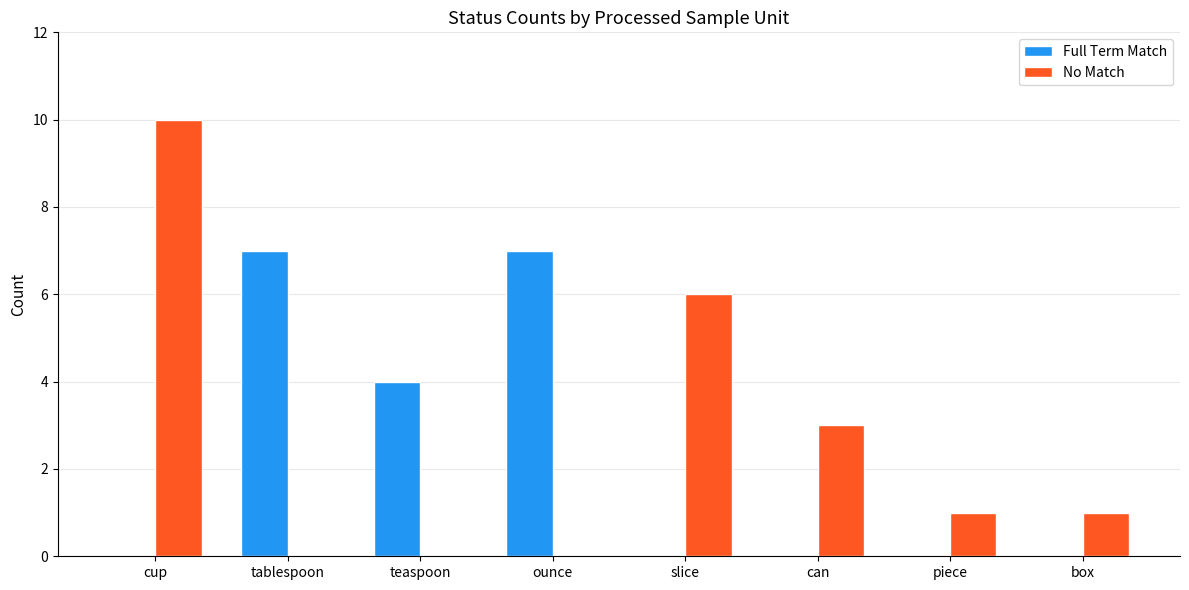

How many No Match values are between 0 and 6?

7